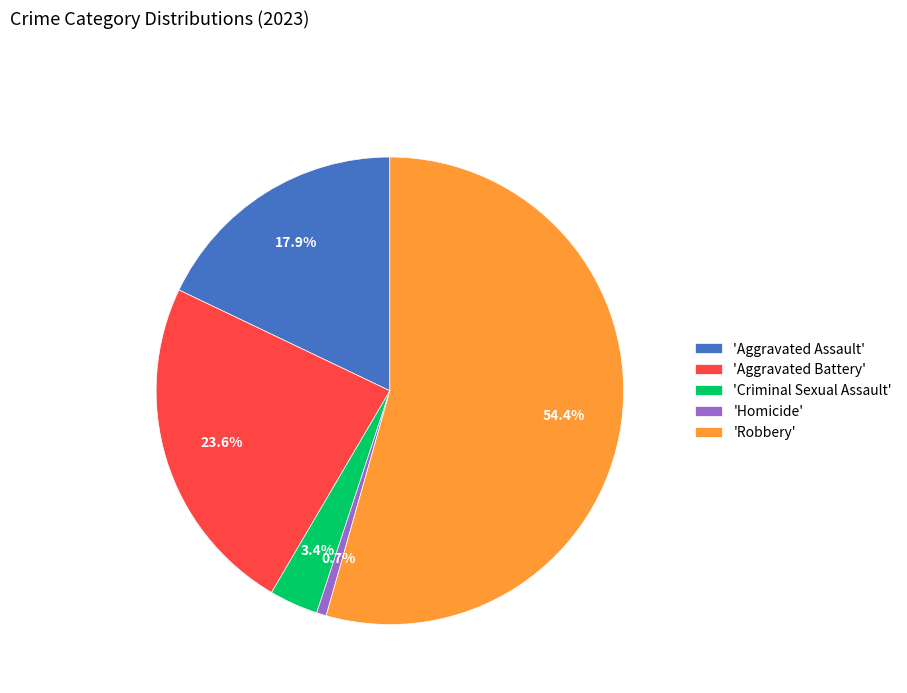

Does 'Robbery' represent more than half of the total?

Yes